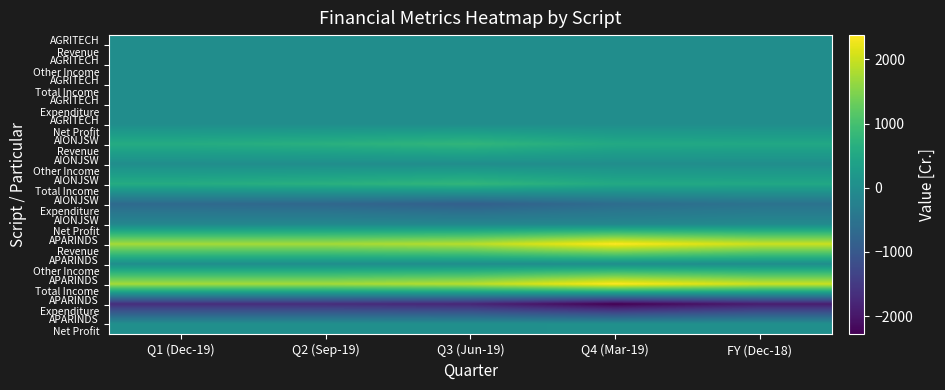

What is the spread (max minus min) of values at Q2 (Sep-19)?

3428.6